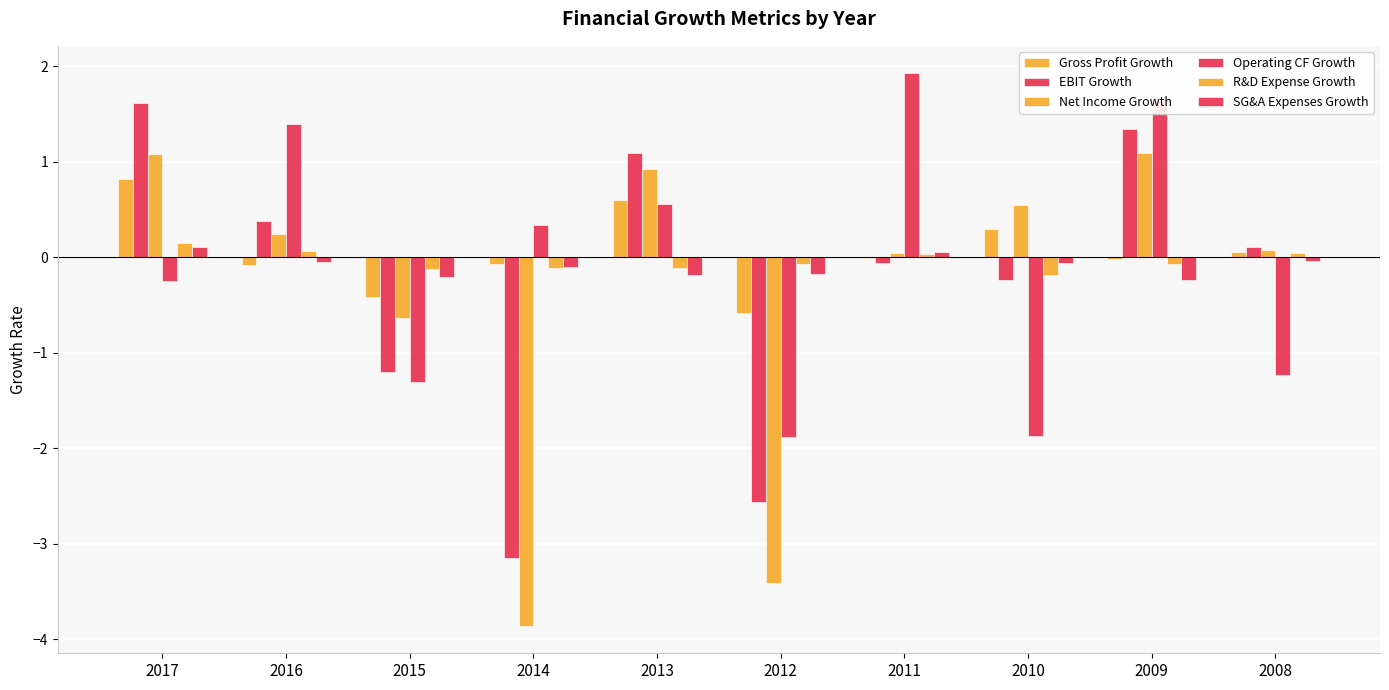

What is the difference between the maximum and second lowest values in the Gross Profit Growth series?

1.2